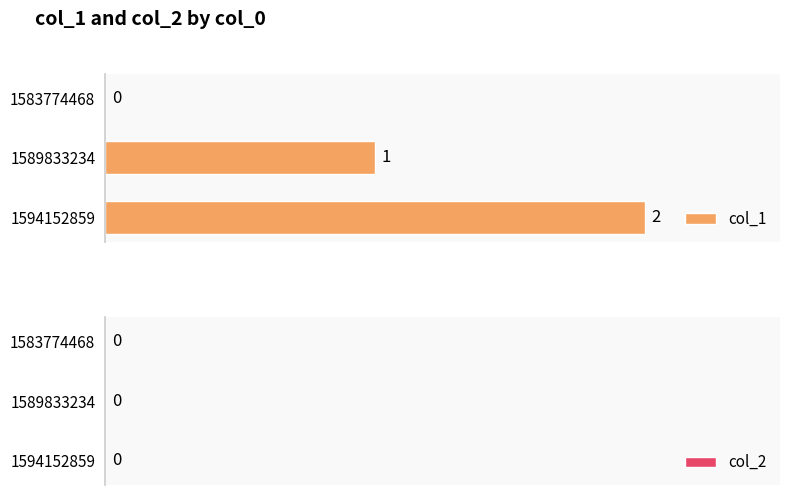

Which category has the highest value across all series?

1594152859